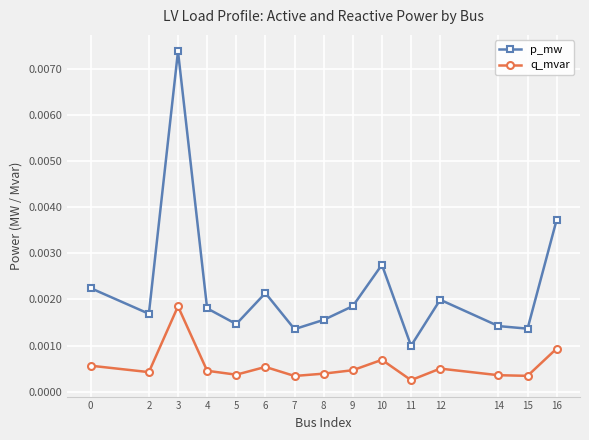

What are all the series names shown in the legend?

p_mw, q_mvar